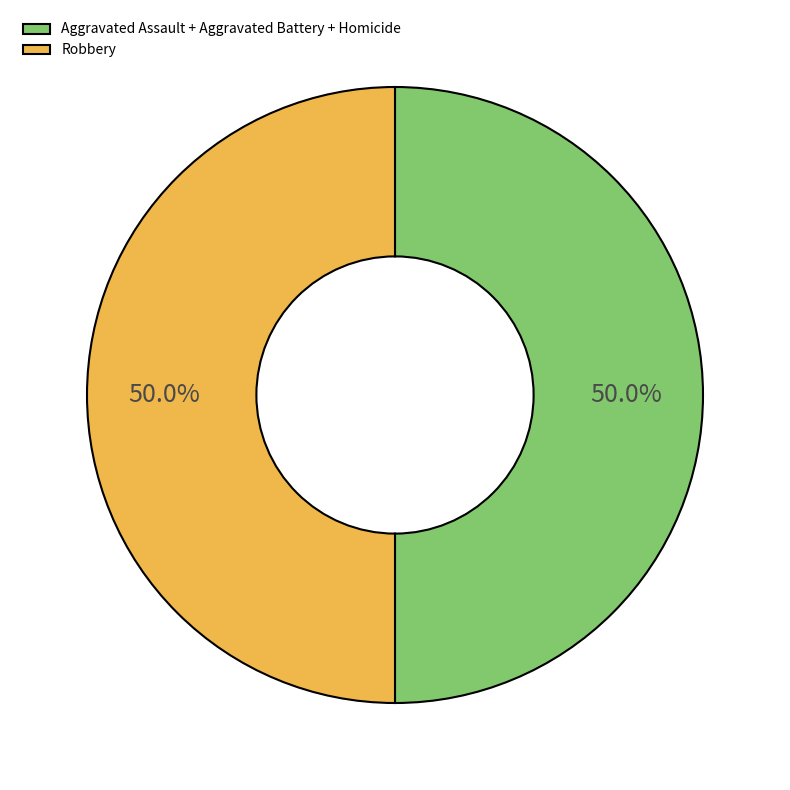

Approximately how many times larger is the value at Robbery compared to Aggravated Assault + Aggravated Battery + Homicide?

1.0